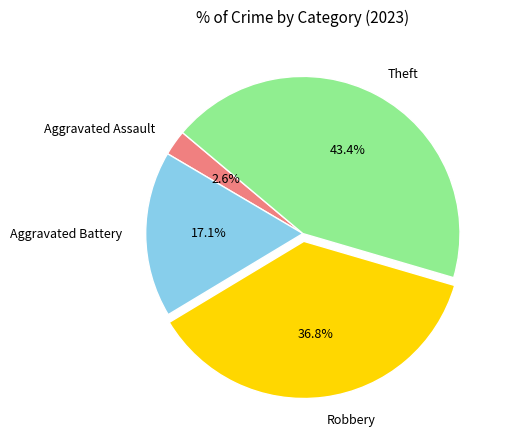

Is the sum of Theft and Aggravated Battery greater than half?

Yes